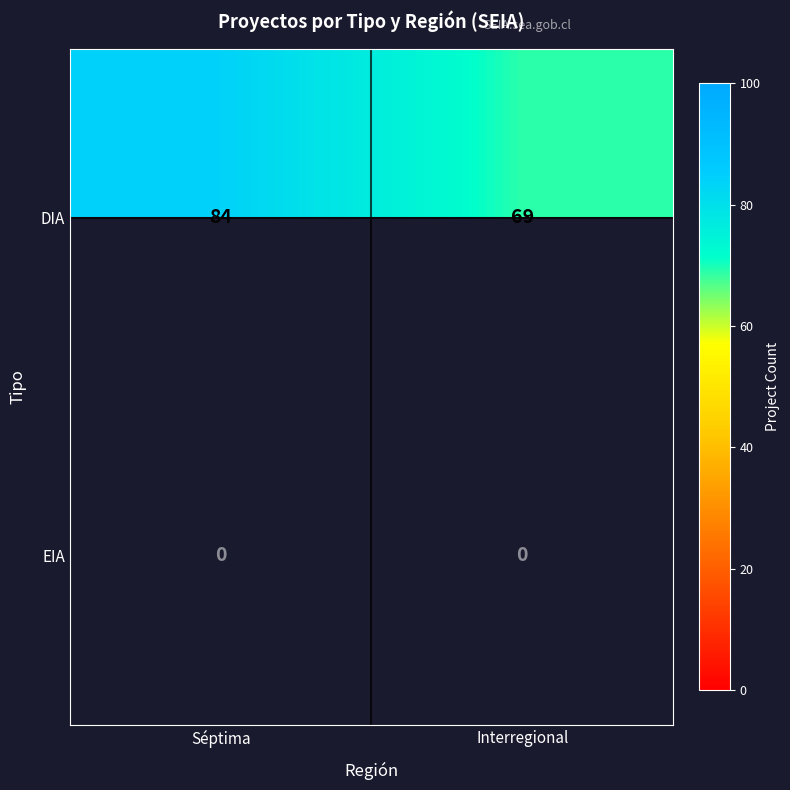

Reading left to right, transcribe all the data shown in this chart.

DIA: Séptima=84	Interregional=69
EIA: Séptima=0	Interregional=0